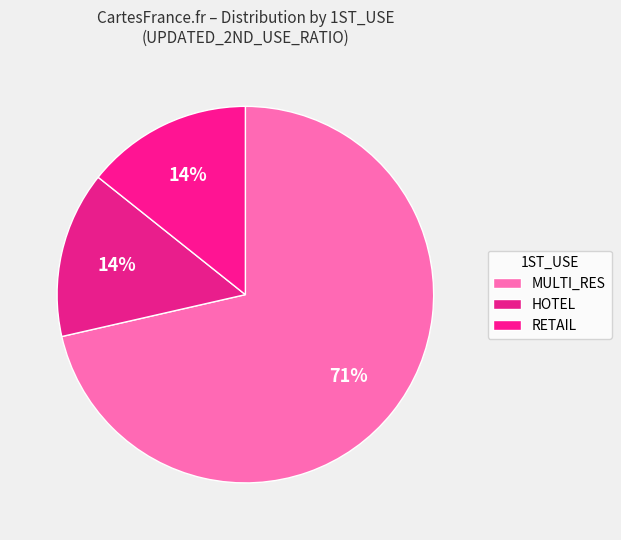

How many slices are in this pie chart?

3